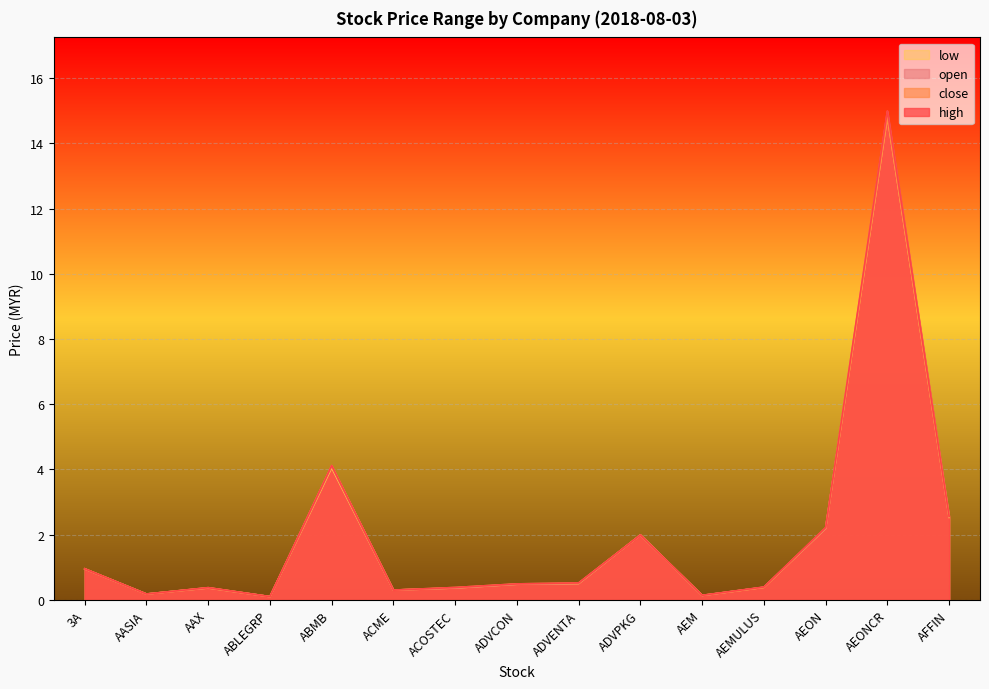

At which category does high reach its first local valley?

AASIA